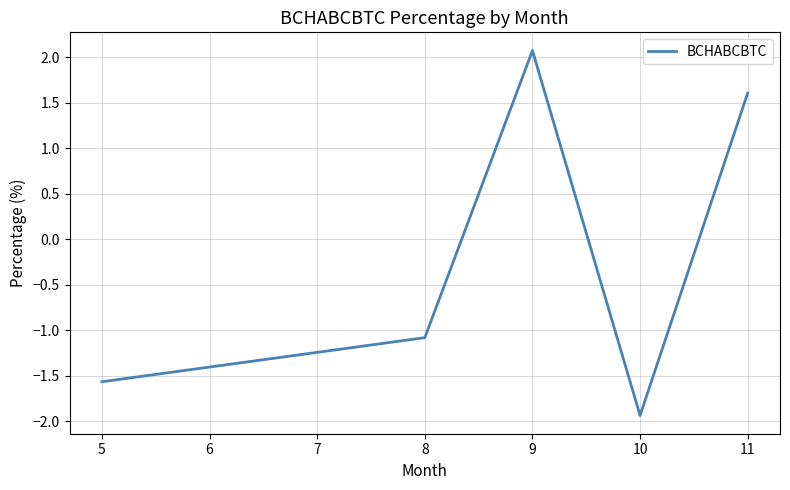

Reading left to right, list all the values displayed in this chart.

-1.6	-1.1	2.1	-1.9	1.6